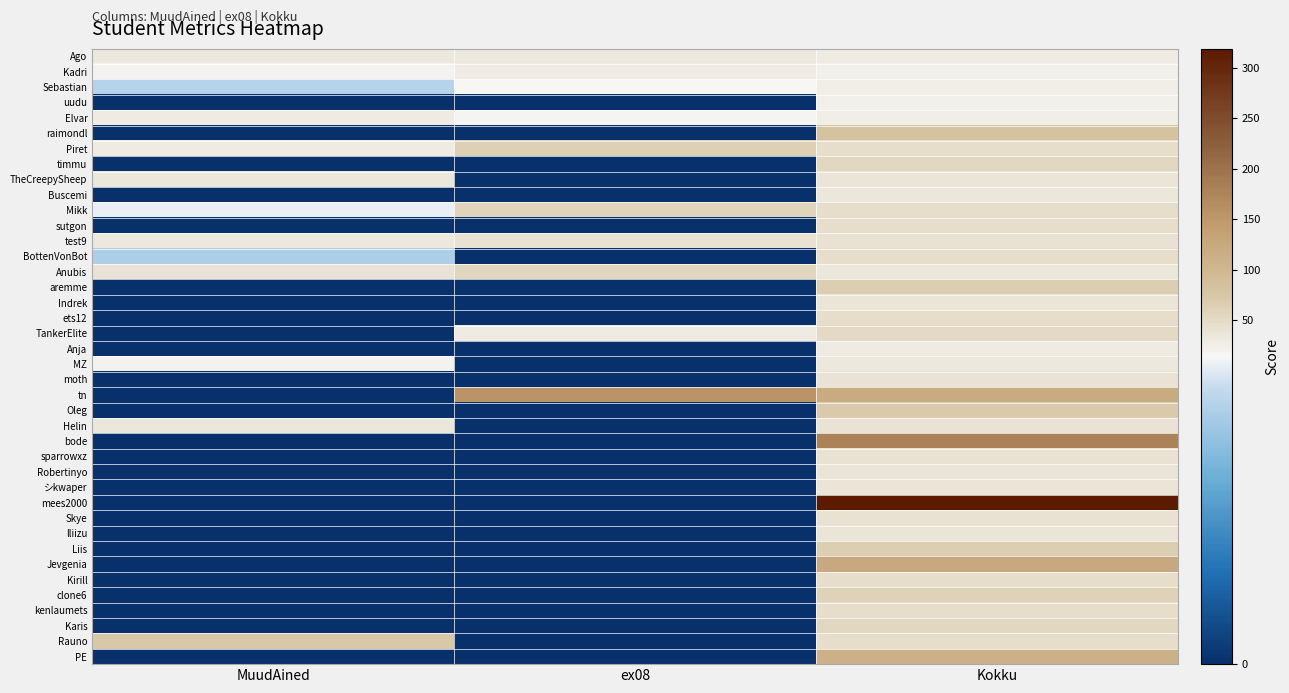

Reading left to right, list all the values displayed in this chart.

Ago: MuudAined=31.3	ex08=32.7	Kokku=30.9
Kadri: MuudAined=19.5	ex08=26.6	Kokku=22.9
Sebastian: MuudAined=12.2	ex08=14.8	Kokku=25.3
uudu: MuudAined=0.0	ex08=0.0	Kokku=23.2
Elvar: MuudAined=30.1	ex08=17.4	Kokku=26.2
raimondl: MuudAined=0.0	ex08=0.0	Kokku=81.5
Piret: MuudAined=30.2	ex08=62.6	Kokku=46.6
timmu: MuudAined=0.0	ex08=0.0	Kokku=53.7
TheCreepySheep: MuudAined=33.7	ex08=0.0	Kokku=36.5
Buscemi: MuudAined=0.0	ex08=0.0	Kokku=35.6
Mikk: MuudAined=14.0	ex08=57.3	Kokku=46.2
sutgon: MuudAined=0.0	ex08=0.0	Kokku=47.5
test9: MuudAined=32.5	ex08=41.6	Kokku=40.6
BottenVonBot: MuudAined=11.8	ex08=0.0	Kokku=47.3
Anubis: MuudAined=39.7	ex08=56.0	Kokku=33.9
aremme: MuudAined=0.0	ex08=0.0	Kokku=65.0
Indrek: MuudAined=0.0	ex08=0.0	Kokku=37.6
ets12: MuudAined=0.0	ex08=0.0	Kokku=47.1
TankerElite: MuudAined=0.0	ex08=30.5	Kokku=52.0
Anja: MuudAined=0.0	ex08=0.0	Kokku=30.2
MZ: MuudAined=21.3	ex08=0.0	Kokku=33.3
moth: MuudAined=0.0	ex08=0.0	Kokku=40.1
tn: MuudAined=0.0	ex08=156.0	Kokku=121.0
Oleg: MuudAined=0.0	ex08=0.0	Kokku=69.3
Helin: MuudAined=34.9	ex08=0.0	Kokku=39.0
bode: MuudAined=0.0	ex08=0.0	Kokku=177.0
sparrowxz: MuudAined=0.0	ex08=0.0	Kokku=40.7
Robertinyo: MuudAined=0.0	ex08=0.0	Kokku=36.5
シkwaper: MuudAined=0.0	ex08=0.0	Kokku=36.5
mees2000: MuudAined=0.0	ex08=0.0	Kokku=319.0
Skye: MuudAined=0.0	ex08=0.0	Kokku=41.2
lliizu: MuudAined=0.0	ex08=0.0	Kokku=37.6
Liis: MuudAined=0.0	ex08=0.0	Kokku=65.1
Jevgenia: MuudAined=0.0	ex08=0.0	Kokku=122.4
Kirill: MuudAined=0.0	ex08=0.0	Kokku=45.9
clone6: MuudAined=0.0	ex08=0.0	Kokku=61.0
kenlaumets: MuudAined=0.0	ex08=0.0	Kokku=47.5
Karis: MuudAined=0.0	ex08=0.0	Kokku=53.5
Rauno: MuudAined=73.3	ex08=0.0	Kokku=45.8
PE: MuudAined=0.0	ex08=0.0	Kokku=110.3